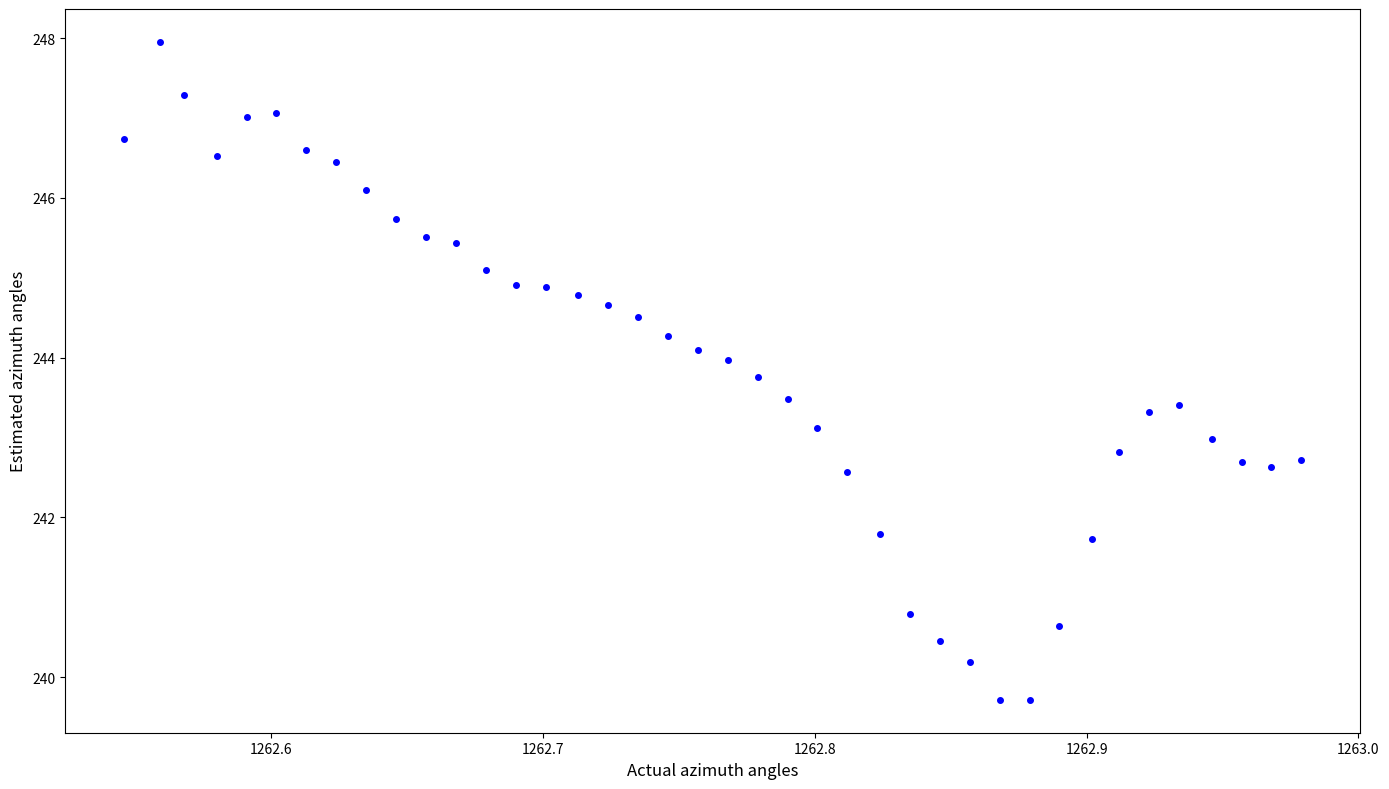

What is the range of X values (max minus min)?

0.4